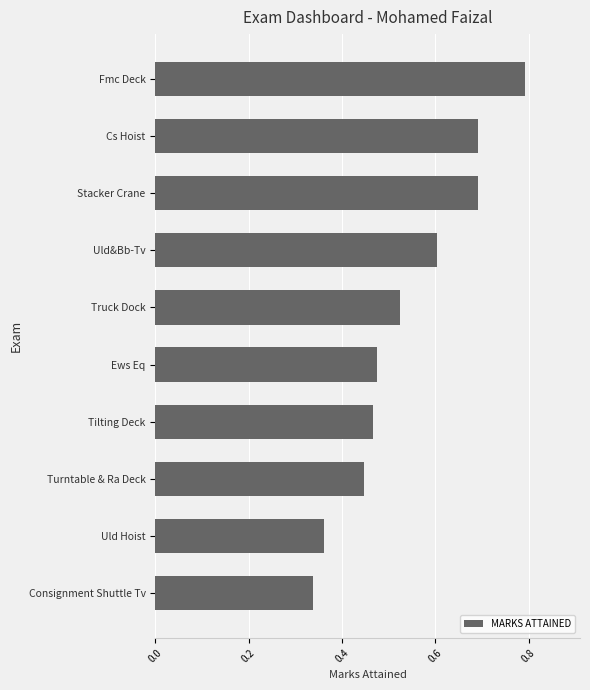

What is the sum of all values?

5.4